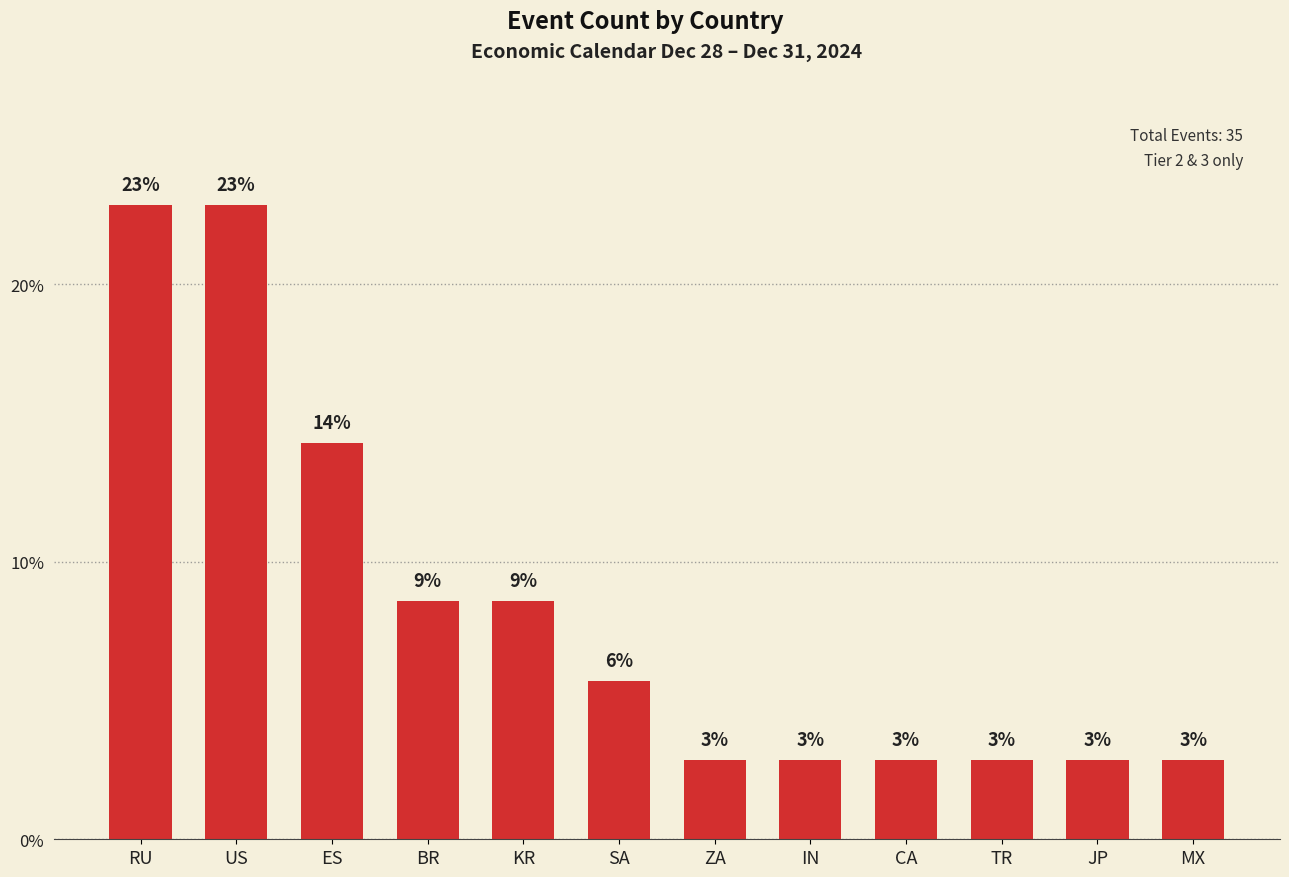

Which has a higher value, IN or SA?

SA